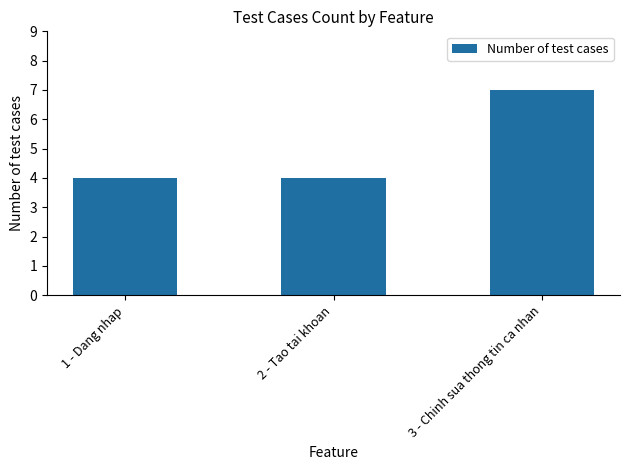

Which has a higher value, 2 - Tao tai khoan or 3 - Chinh sua thong tin ca nhan?

3 - Chinh sua thong tin ca nhan